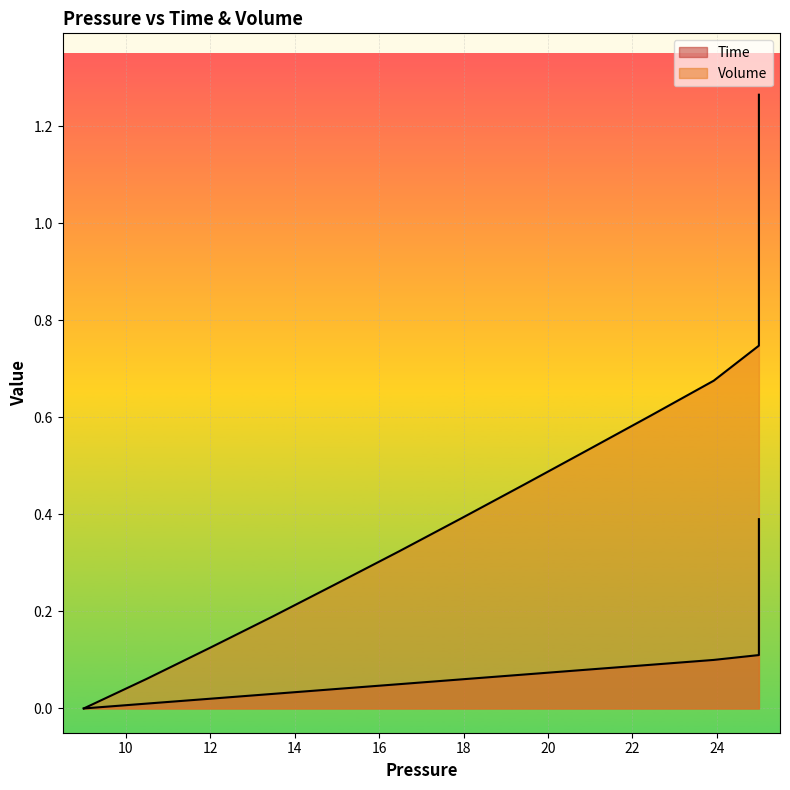

True or false: Time and Volume cross at least once.

False